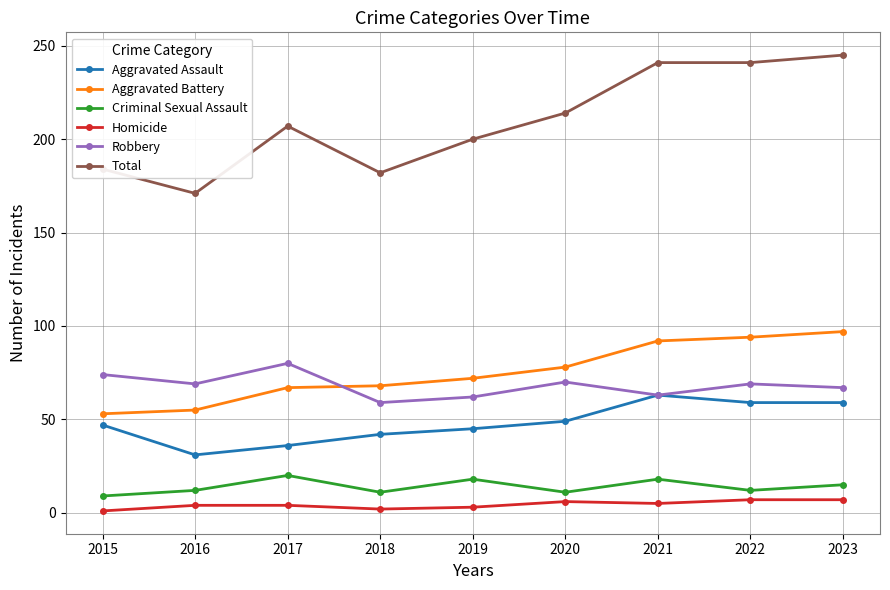

At 2015, list the series in order from largest to smallest.

Total, Robbery, Aggravated Battery, Aggravated Assault, Criminal Sexual Assault, Homicide